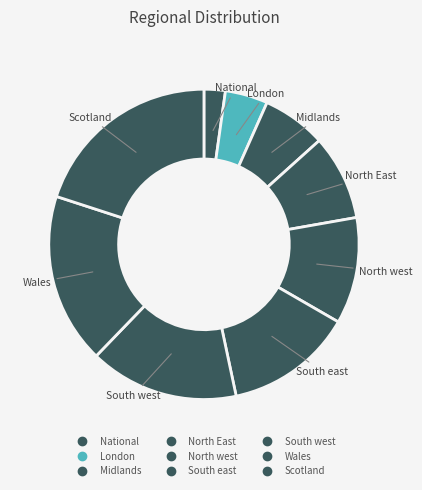

How many segments does this pie chart have?

9